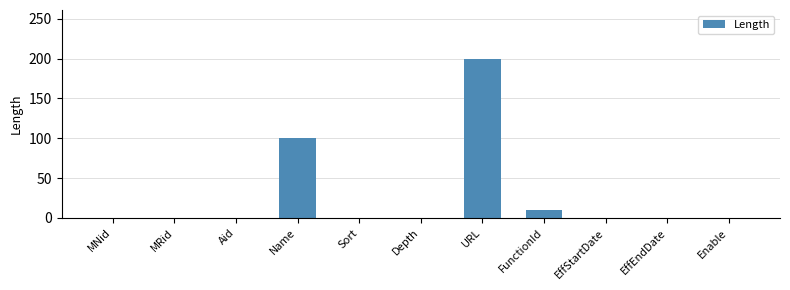

What is the sum of the values at EffEndDate and Name?

100